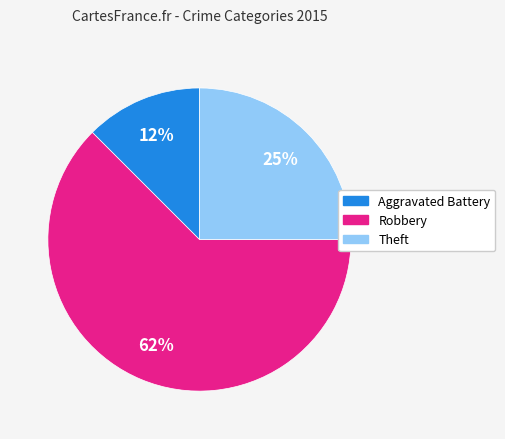

Which has a higher value, Robbery or Aggravated Battery?

Robbery